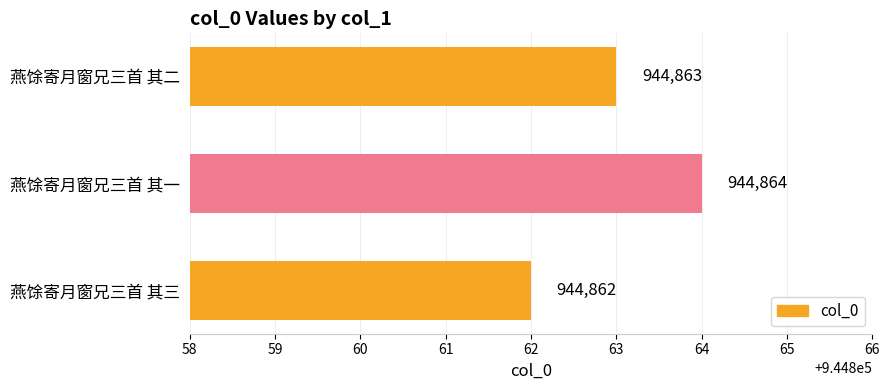

Count the number of categories in the chart.

3